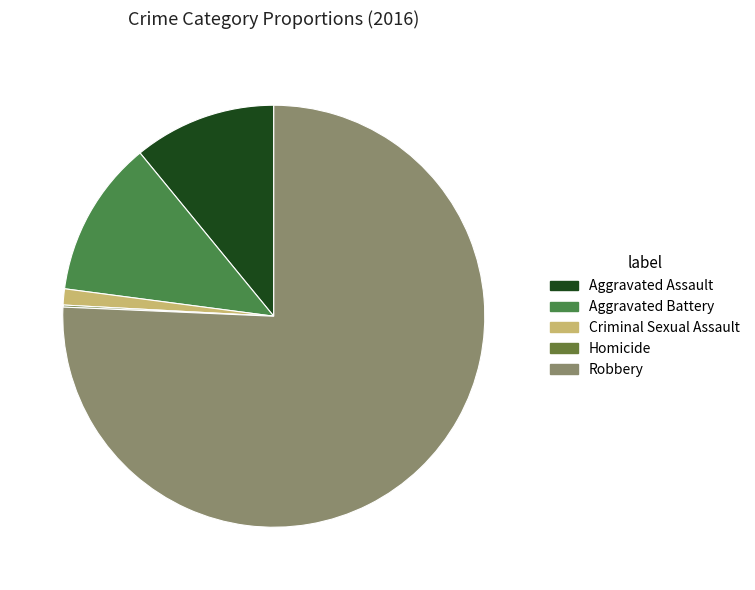

Count the number of slices in the pie.

5